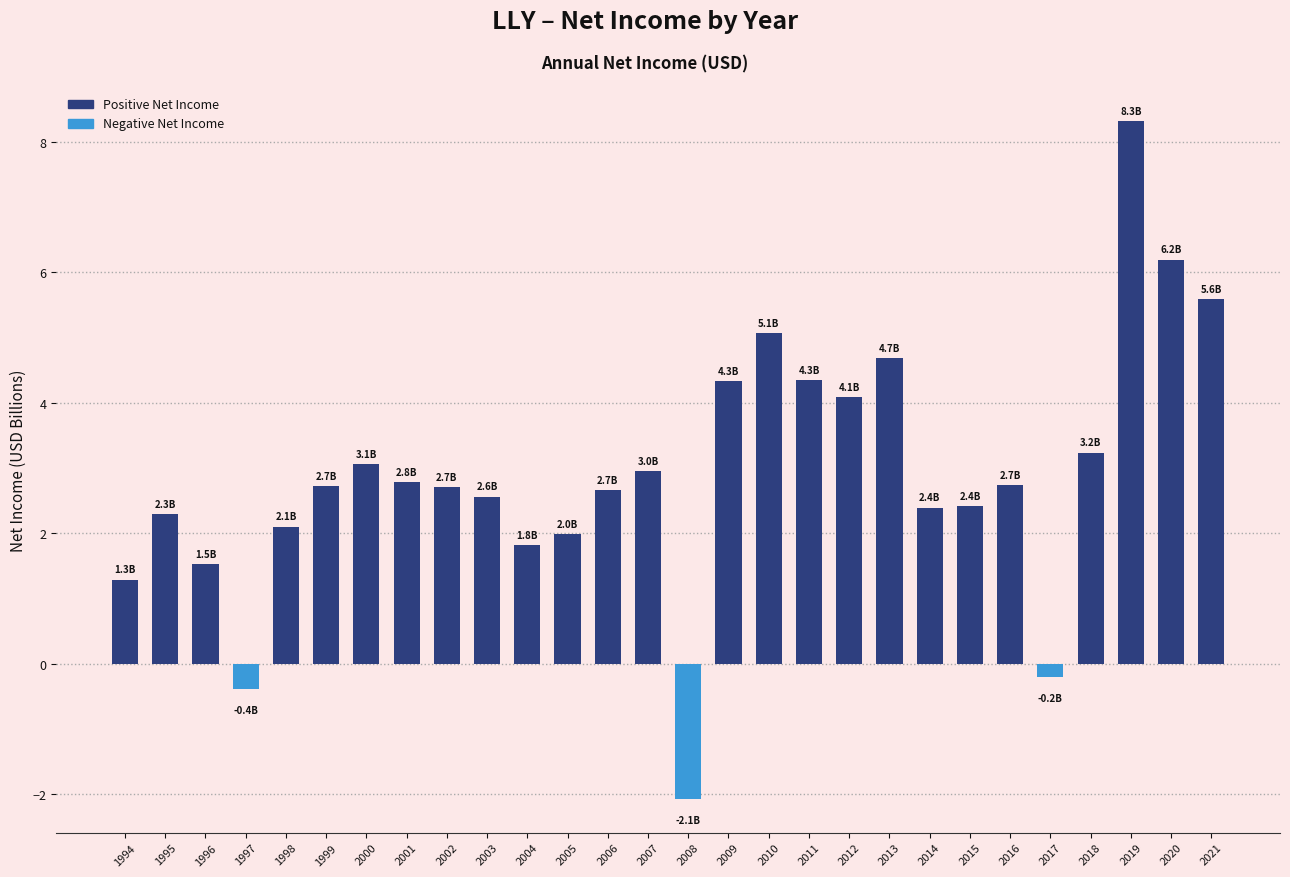

What is the average value?

2.9